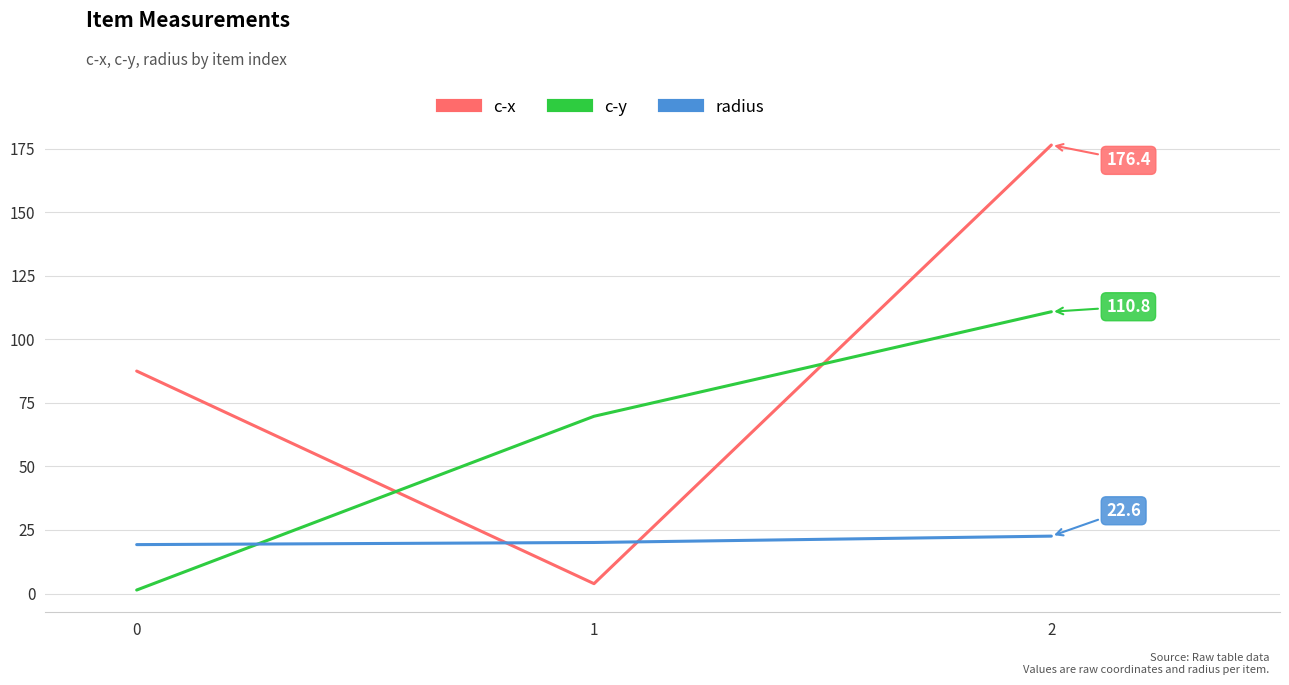

Does the chart have visible grid lines?

Yes